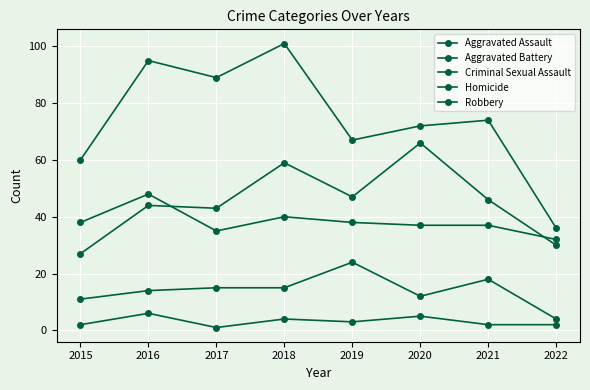

At which label is Aggravated Assault closest to 46?

2021